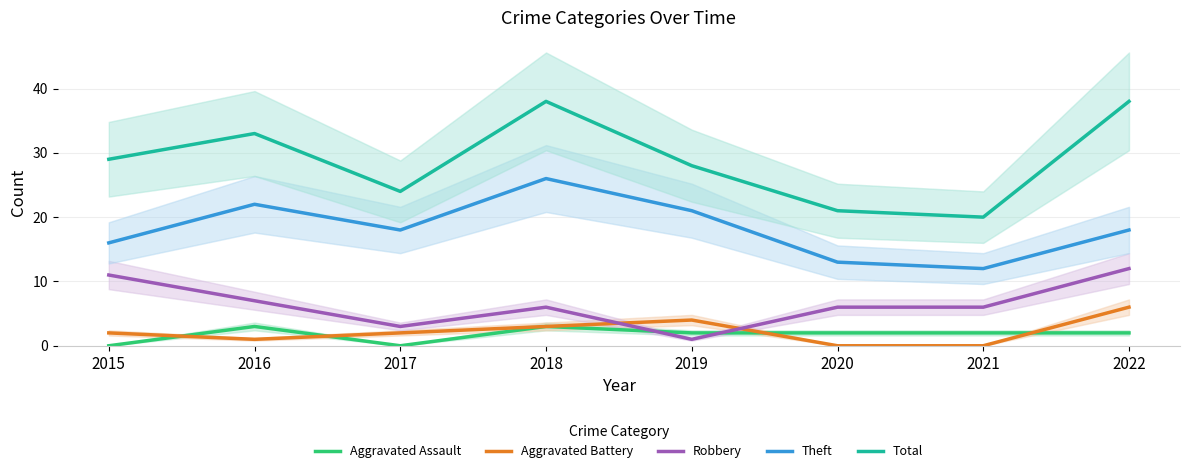

At which label does Total first exceed 29?

2016